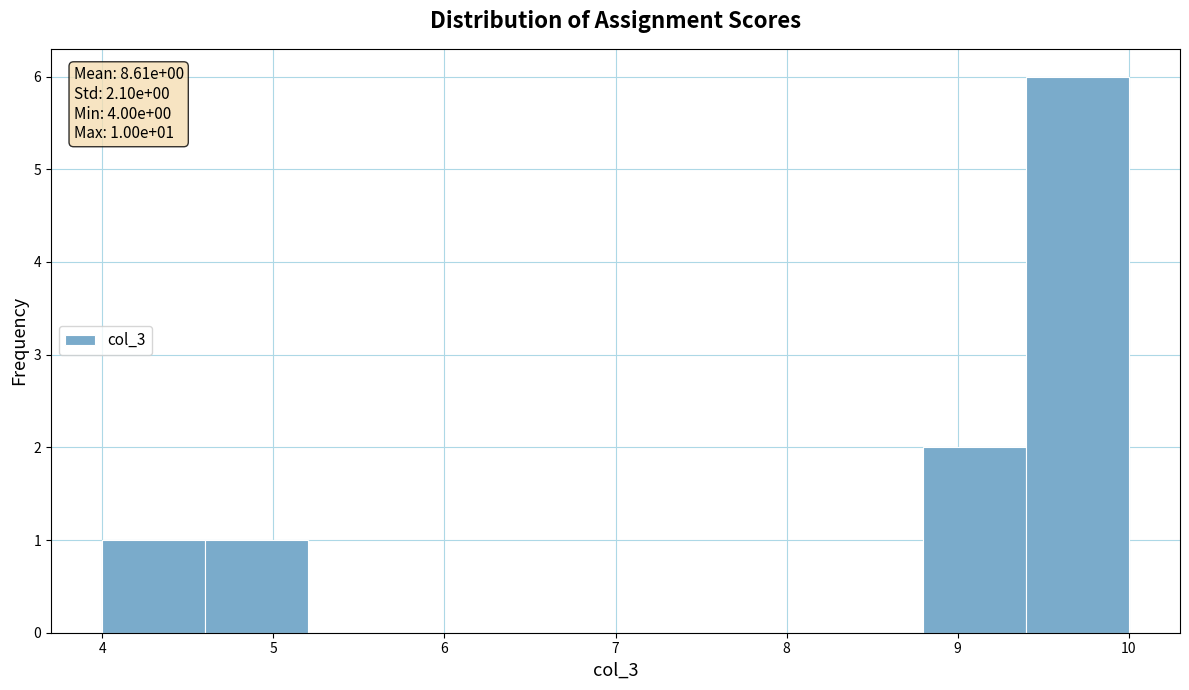

Over which range of the x-axis is the bar tallest?

9.4 to 10.0